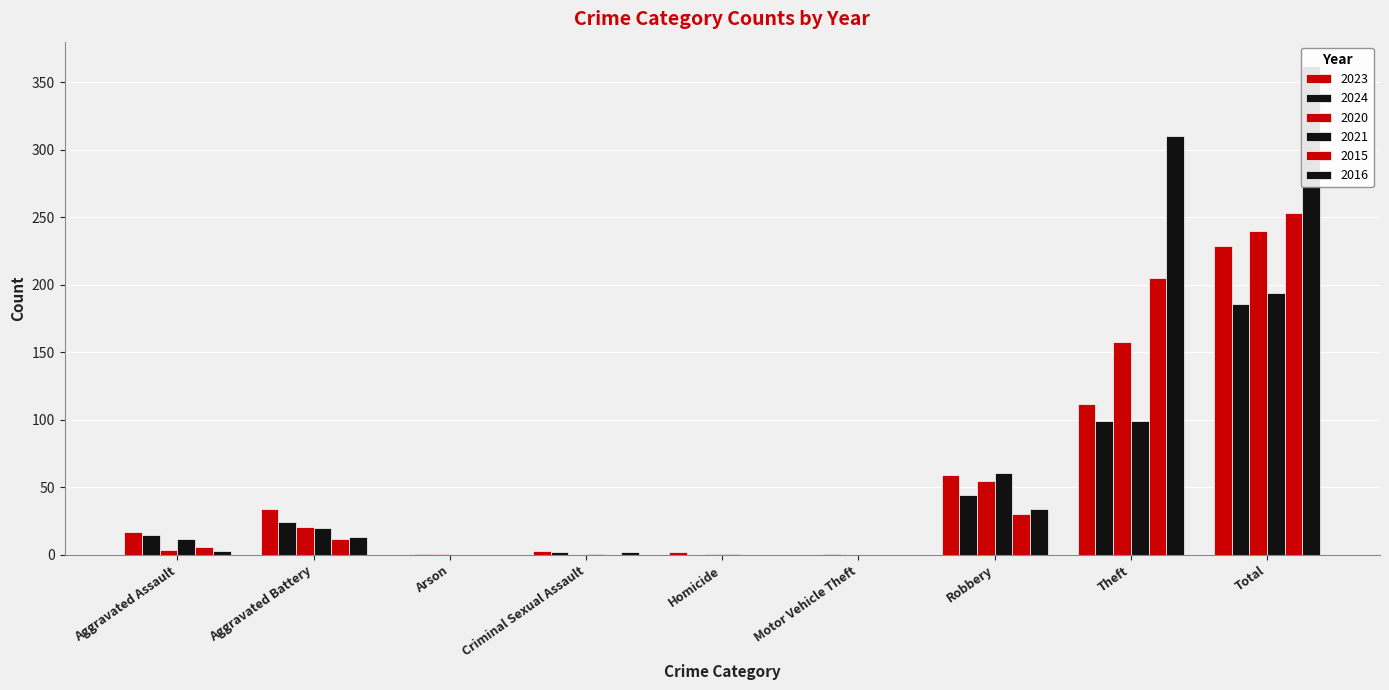

At how many categories does at least one series exceed 24?

4